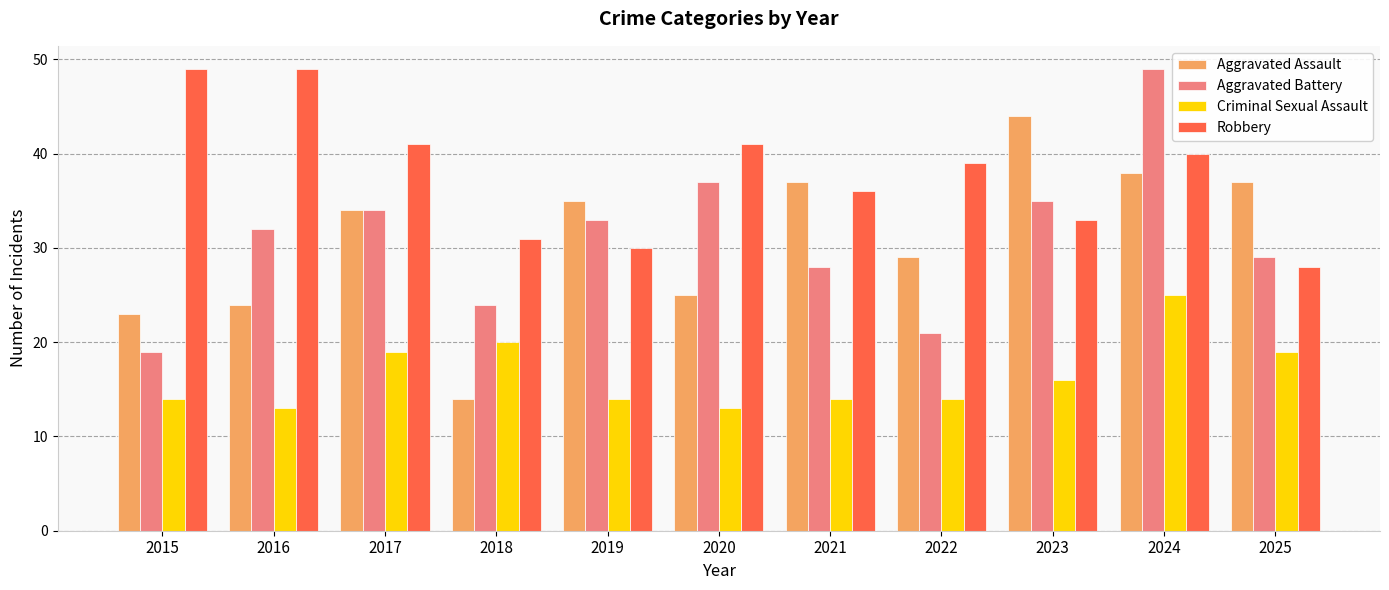

Rank the series at 2016 from highest to lowest value.

Robbery, Aggravated Battery, Aggravated Assault, Criminal Sexual Assault